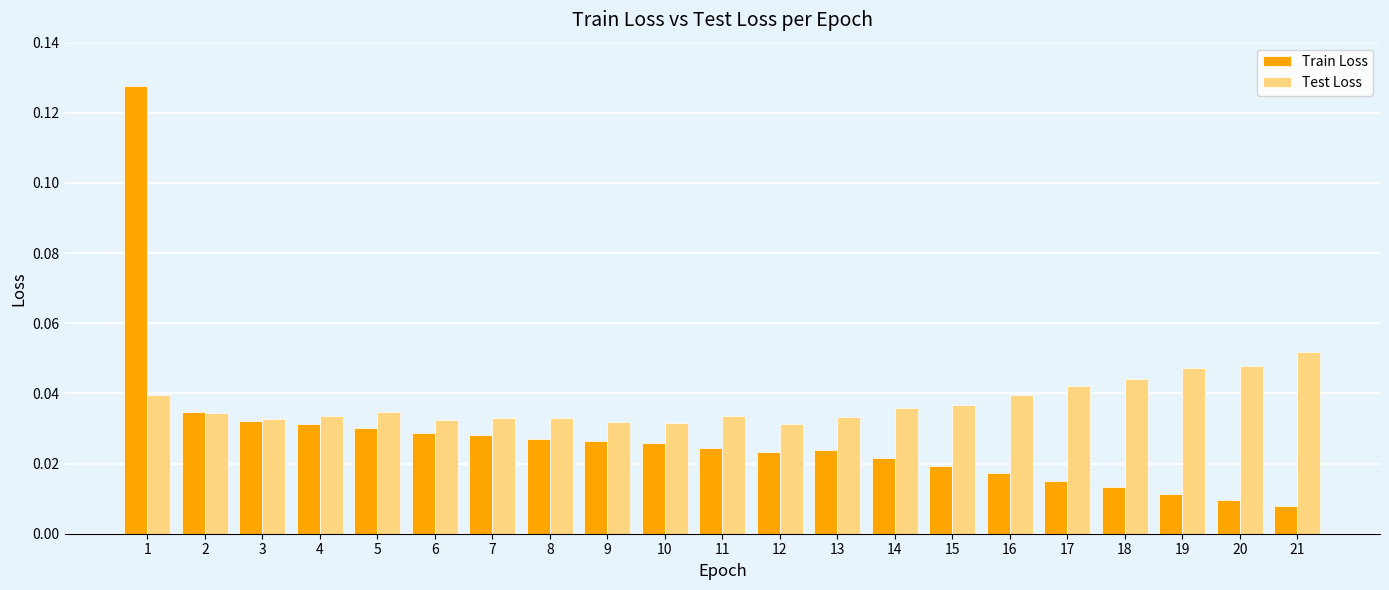

How many bars are there in total?

42